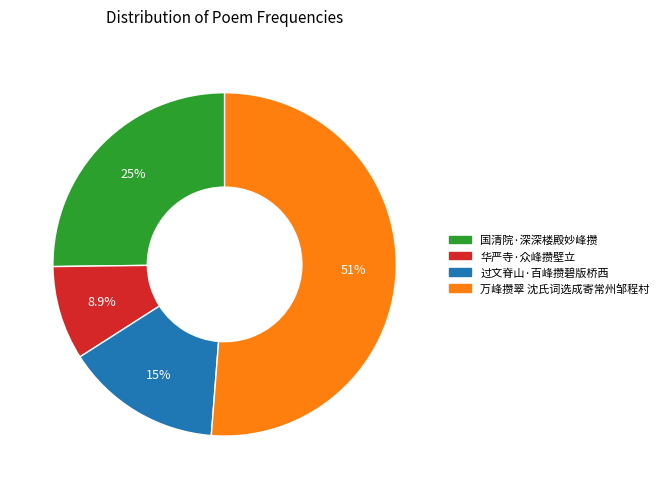

Combined, do 万峰攒翠 沈氏词选成寄常州邹程村 and 过文脊山·百峰攒碧版桥西 account for over 50%?

Yes